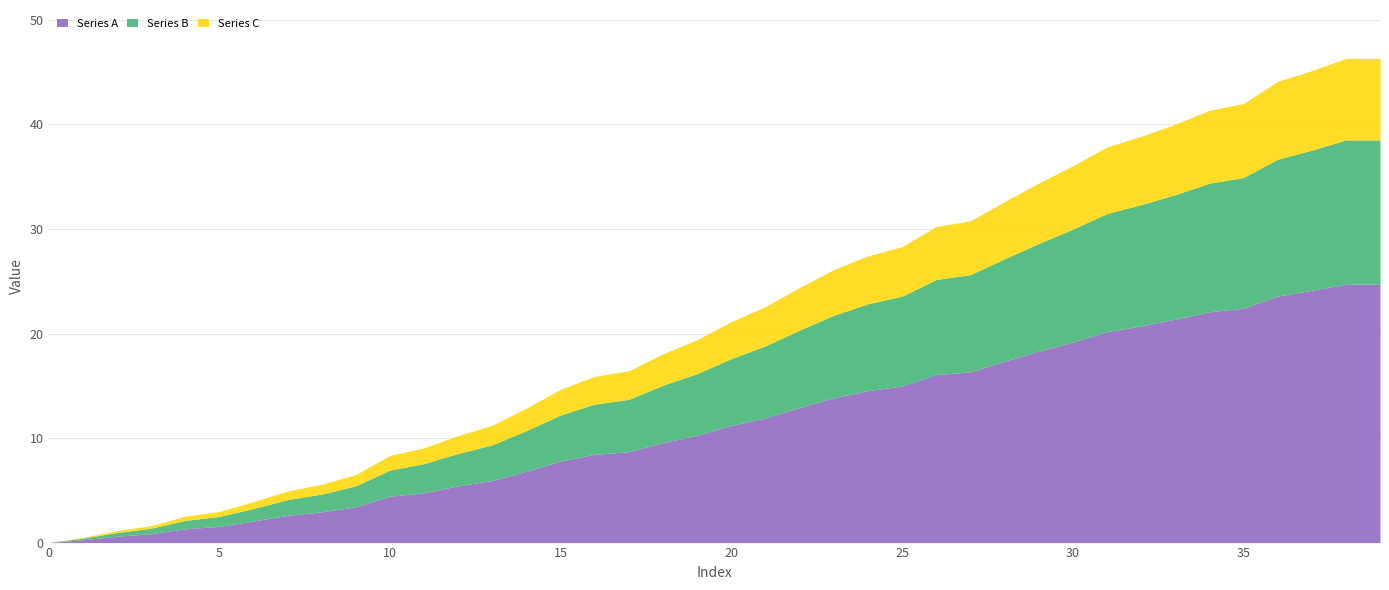

Reading left to right, what are all the values shown in this chart?

Series A: 0.0	0.3	0.6	0.8	1.3	1.6	2.1	2.6	2.9	3.4	4.4	4.8	5.4	6.0	6.8	7.8	8.4	8.7	9.6	10.3	11.2	11.9	12.9	13.8	14.5	15.0	16.1	16.3	17.4	18.3	19.2	20.2	20.7	21.4	22.1	22.4	23.6	24.1	24.7	24.7
Series B: 0.0	0.1	0.3	0.5	0.8	0.9	1.2	1.5	1.7	2.0	2.5	2.8	3.1	3.4	3.9	4.4	4.8	5.0	5.5	5.9	6.4	6.9	7.4	7.9	8.3	8.6	9.1	9.3	9.8	10.3	10.8	11.3	11.6	11.9	12.3	12.5	13.1	13.4	13.8	13.8
Series C: 0.0	0.1	0.2	0.2	0.4	0.5	0.7	0.8	0.9	1.1	1.4	1.5	1.7	1.9	2.1	2.5	2.7	2.7	3.0	3.2	3.5	3.8	4.1	4.4	4.6	4.7	5.1	5.2	5.5	5.8	6.1	6.4	6.5	6.7	7.0	7.1	7.4	7.6	7.8	7.8